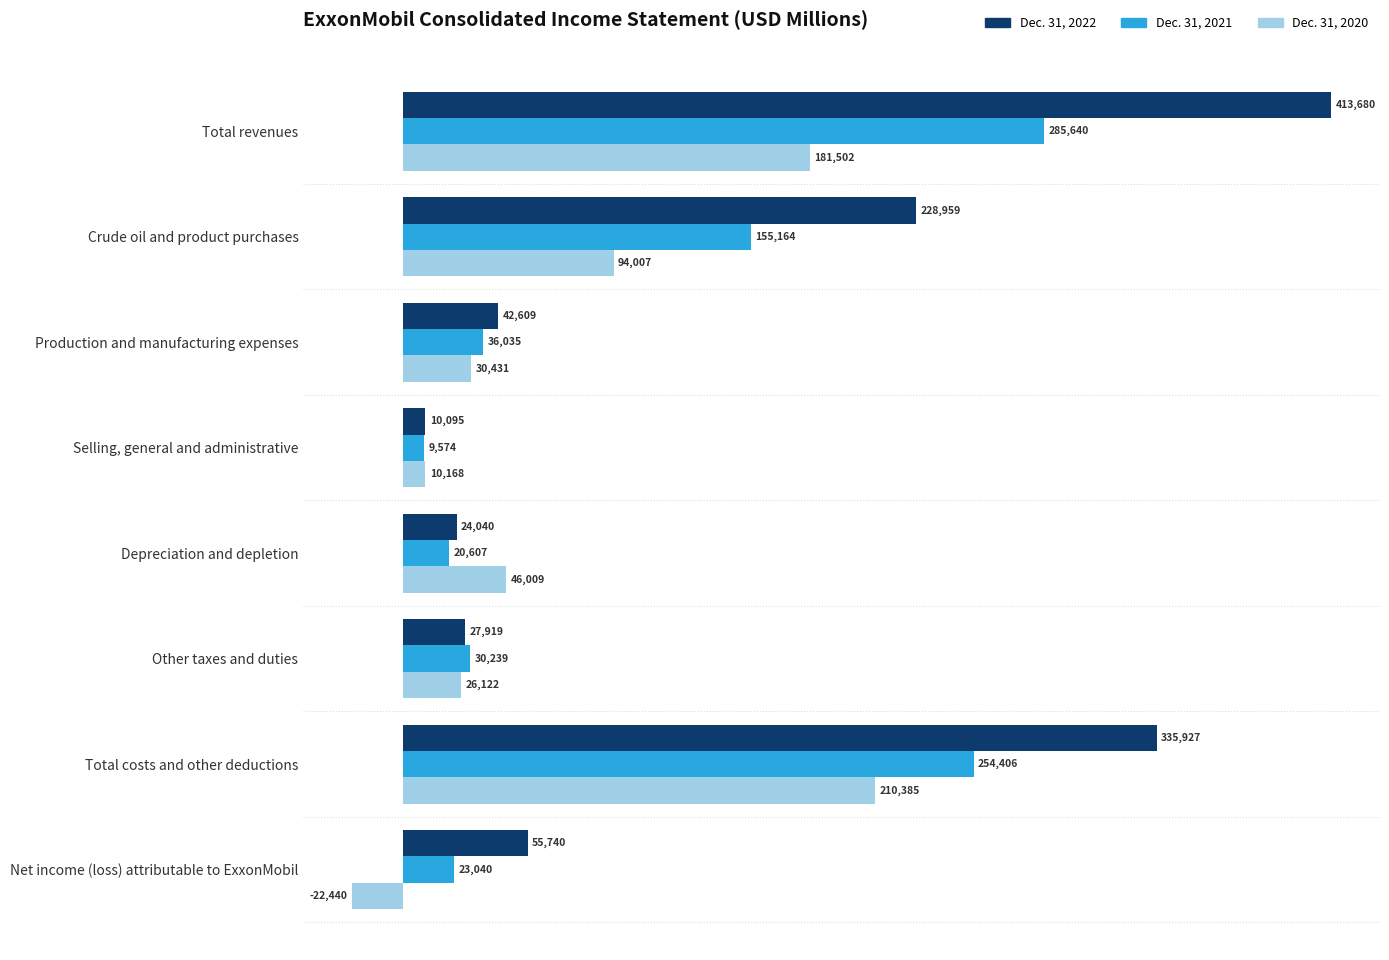

What are all the series names shown in the legend?

Dec. 31, 2022, Dec. 31, 2021, Dec. 31, 2020